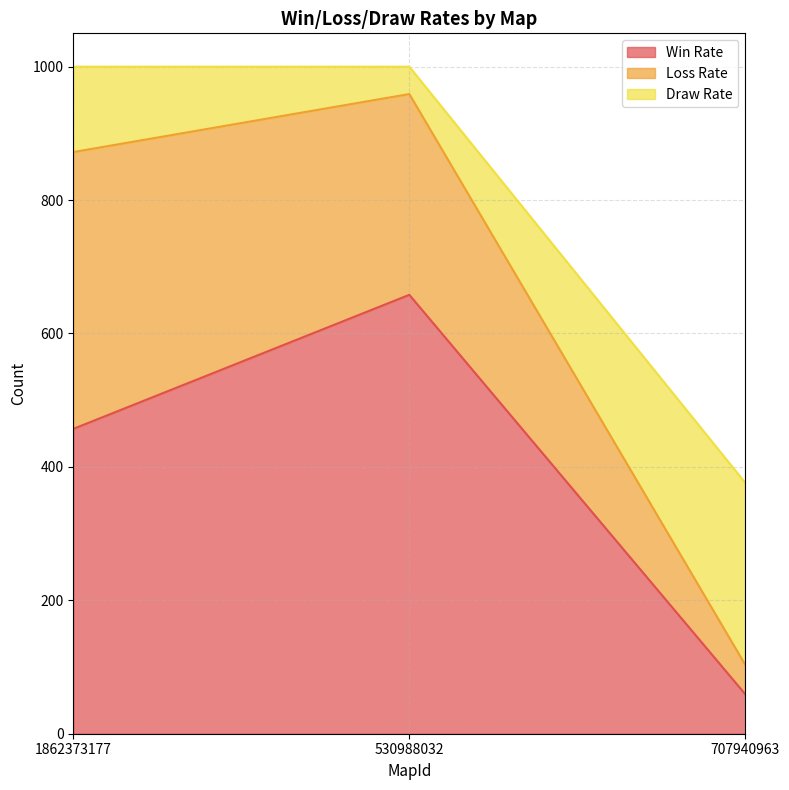

The value of Draw Rate at 1862373177 is 128. True or false?

True